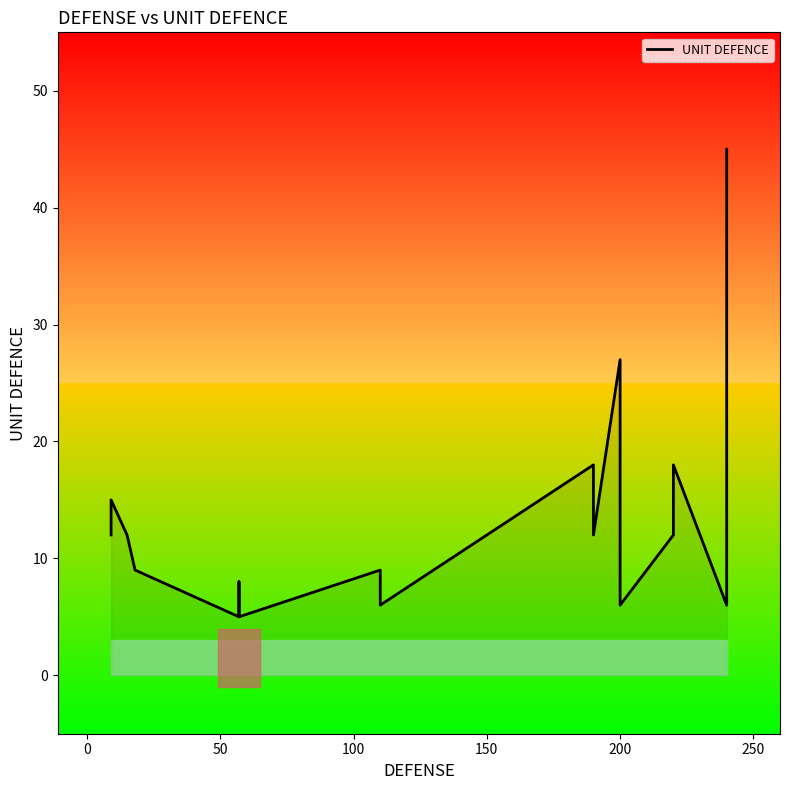

Is this an area chart (filled region under the line)?

No